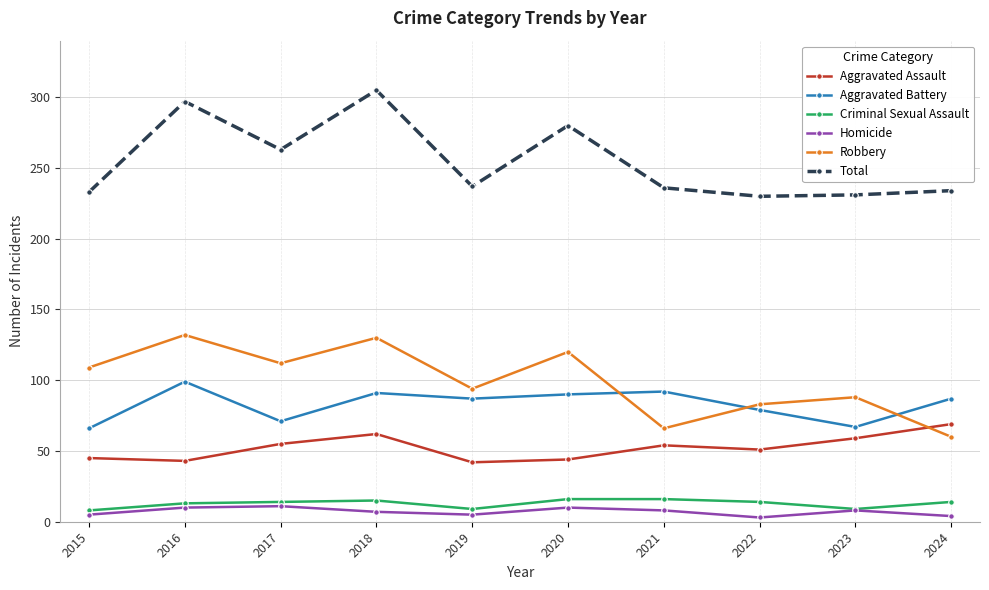

What is the maximum value for Aggravated Assault?

69